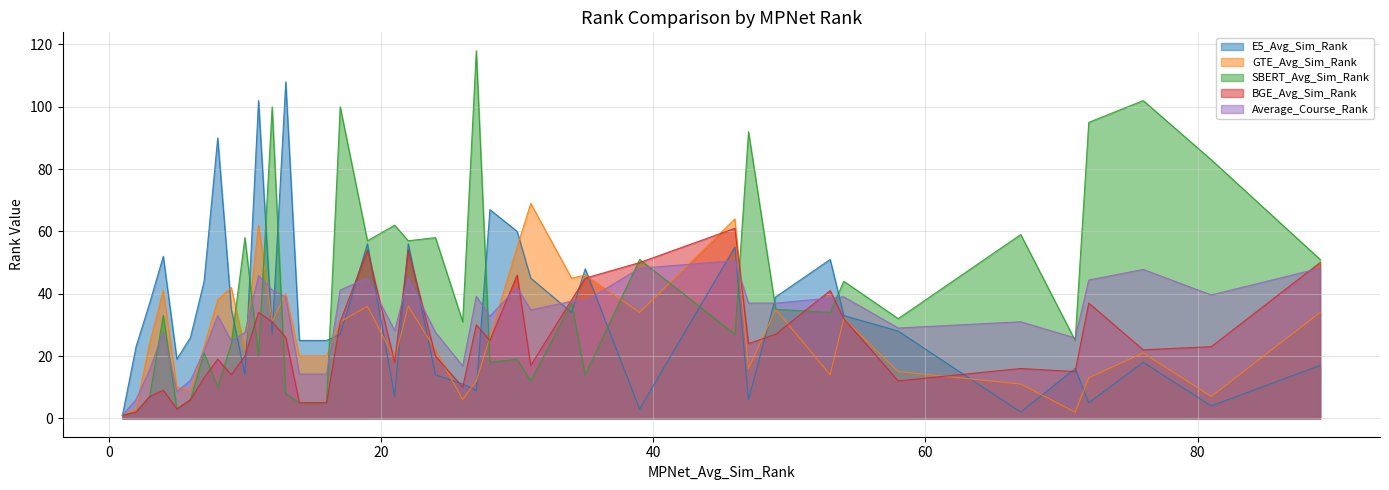

Which series changed the most between 24 and 54?

E5_Avg_Sim_Rank